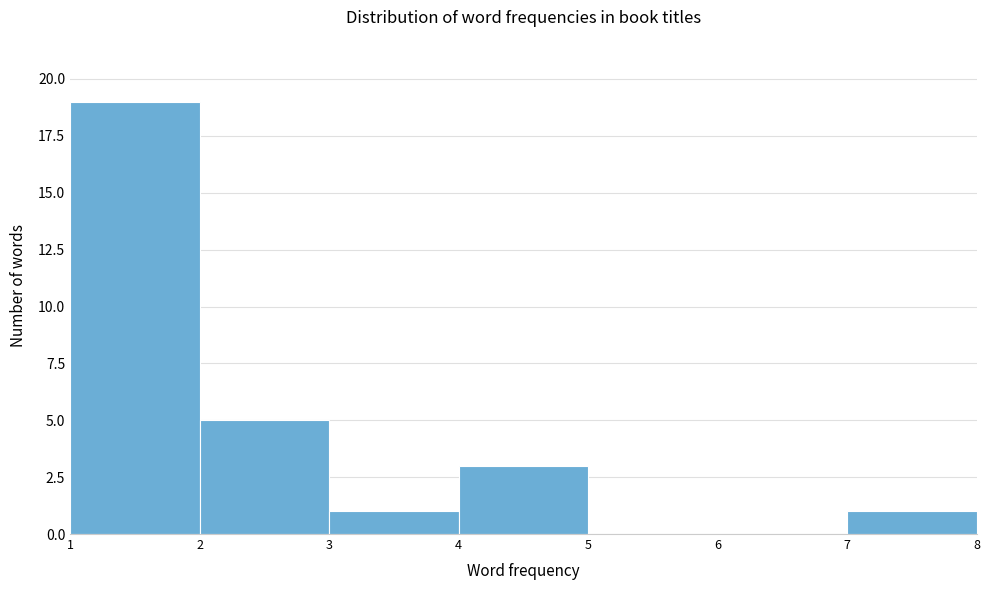

Over which range of the x-axis is the bar tallest?

1 to 2